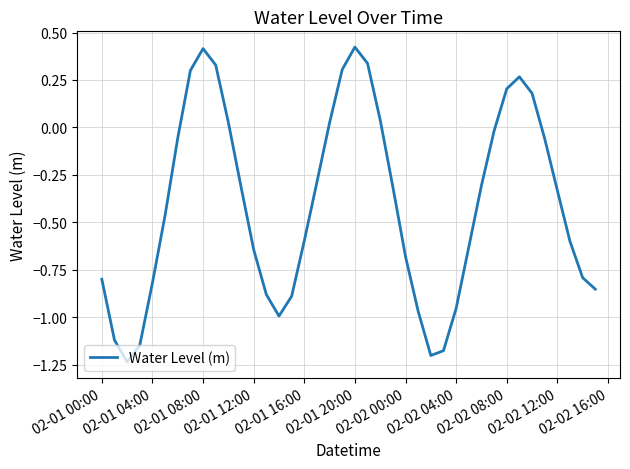

What is the difference between the maximum and minimum values?

1.7